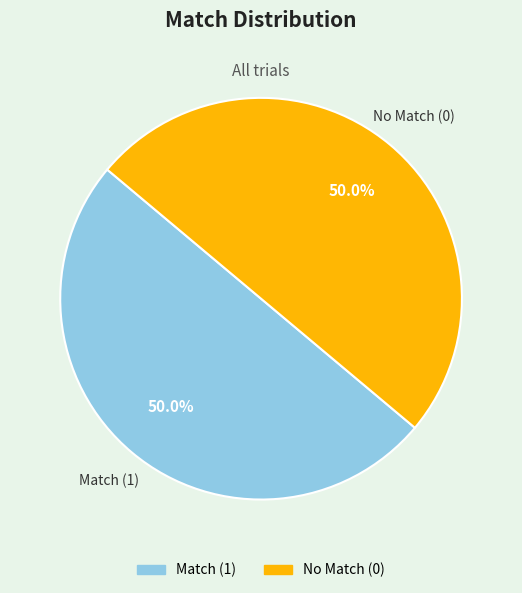

Do Match (1) and No Match (0) together represent more than half of the pie?

Yes